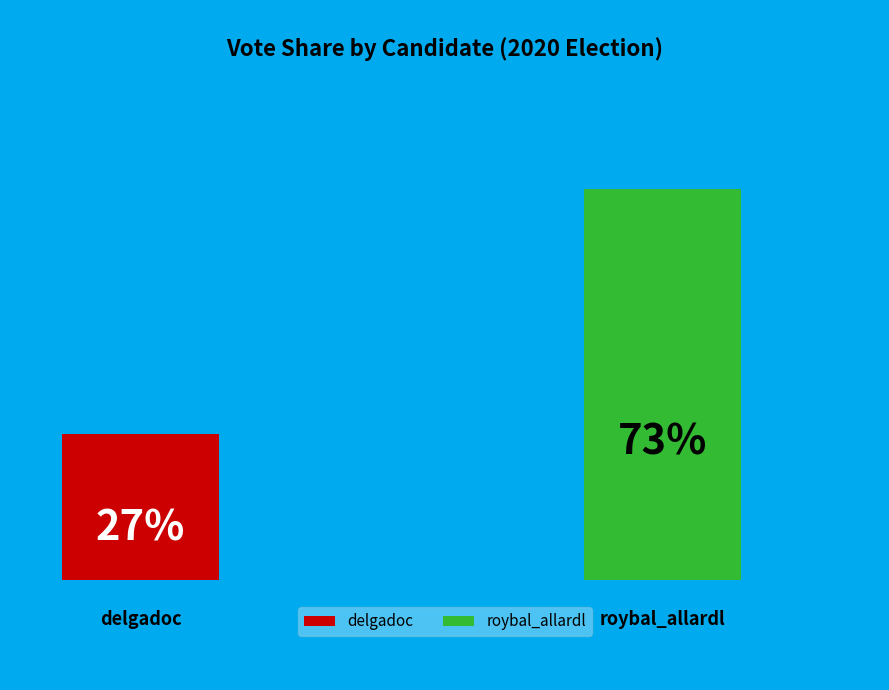

What is the total percentage of roybal_allardl and delgadoc?

100.0%